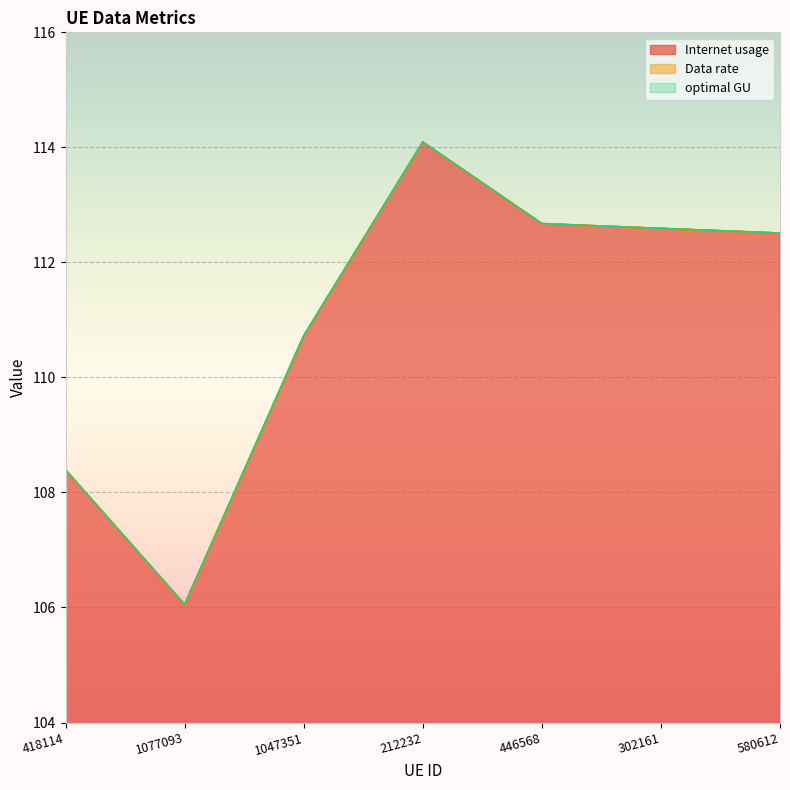

In optimal GU, how many points are lower than both neighbors (excluding endpoints)?

1